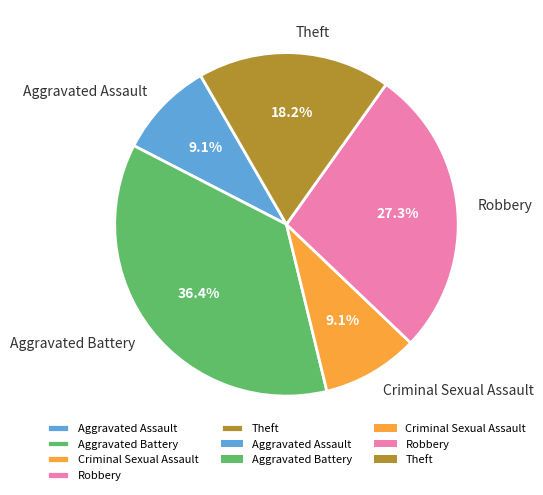

Combined, do Aggravated Battery and Criminal Sexual Assault account for over 50%?

No